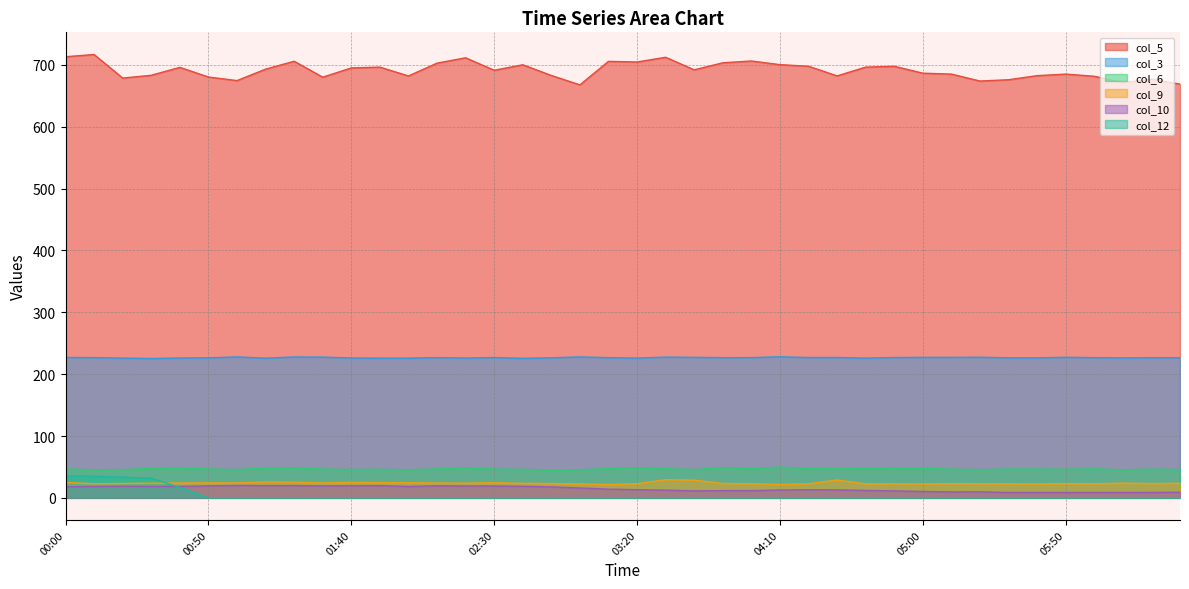

List the labels in order of col_10 value, smallest first.

05:30, 05:40, 05:50, 06:00, 06:10, 06:20, 06:30, 05:10, 05:20, 05:00, 03:40, 04:50, 03:50, 04:00, 04:40, 03:30, 04:10, 04:30, 03:20, 04:20, 03:10, 03:00, 02:50, 00:00, 00:10, 00:30, 02:00, 00:40, 00:20, 02:40, 02:20, 02:30, 01:30, 00:50, 02:10, 01:40, 01:10, 01:50, 01:20, 01:00